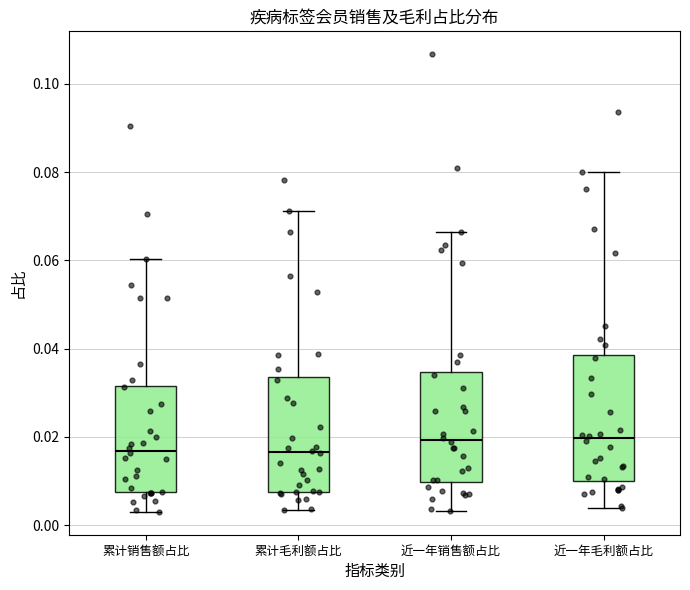

Which box is the tallest, from its lower edge to its upper edge?

近一年毛利额占比